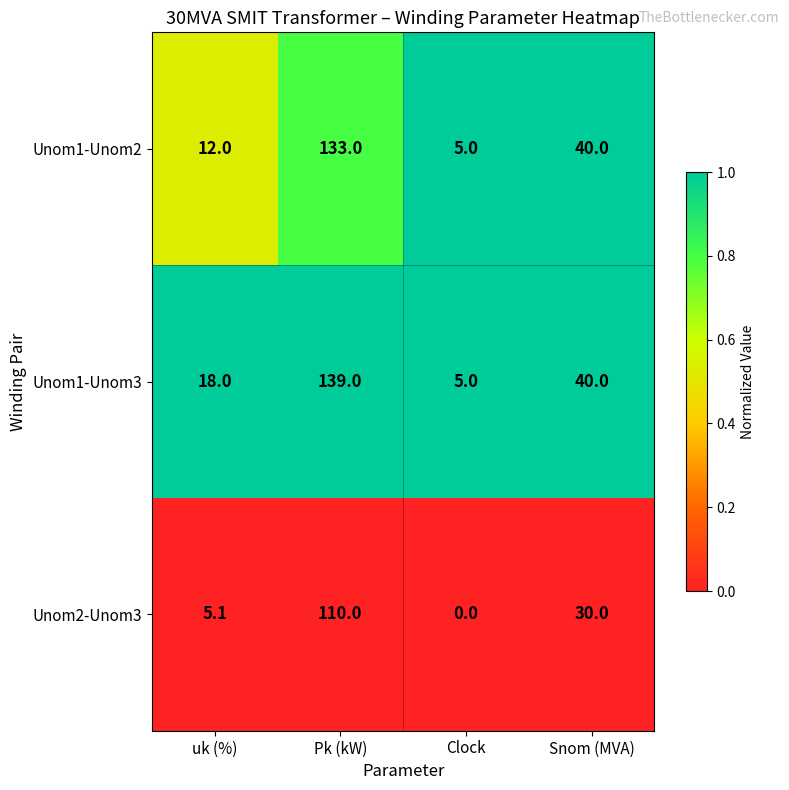

Which series has the largest total across all categories?

Unom1-Unom3